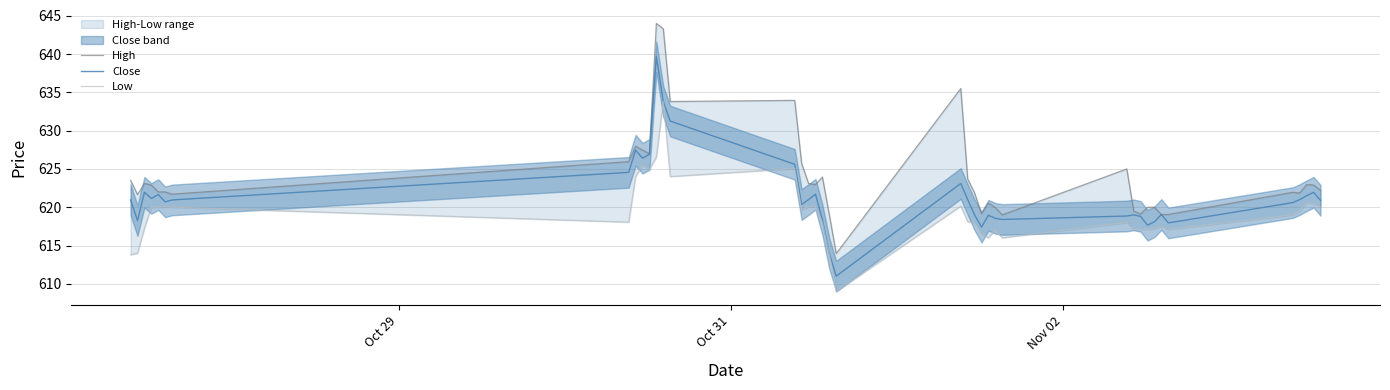

What is the difference between the maximum and minimum values in the High series?

30.0